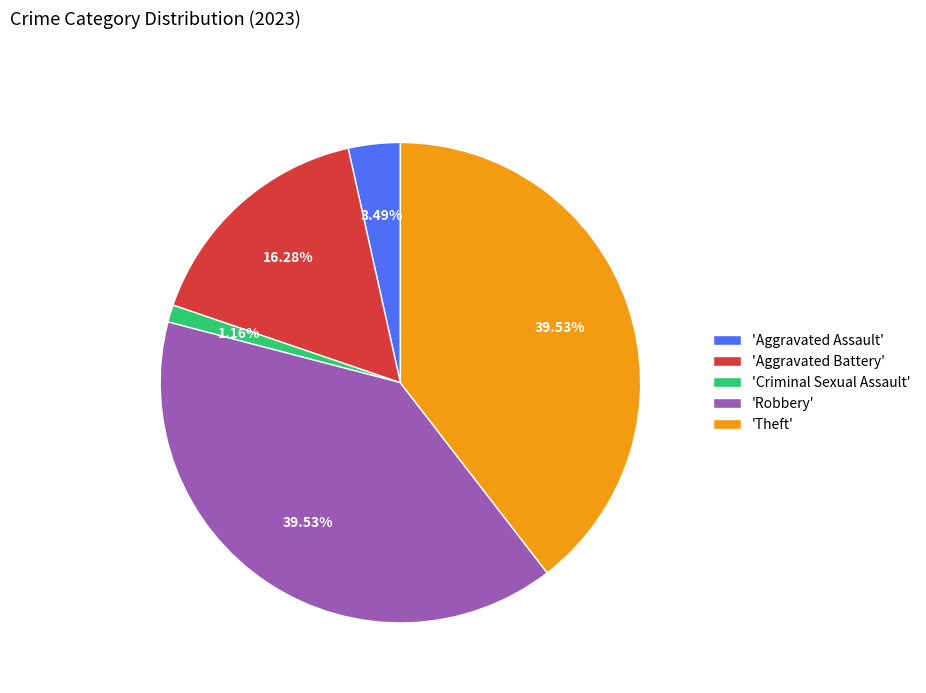

Which slice is the smallest?

'Criminal Sexual Assault'